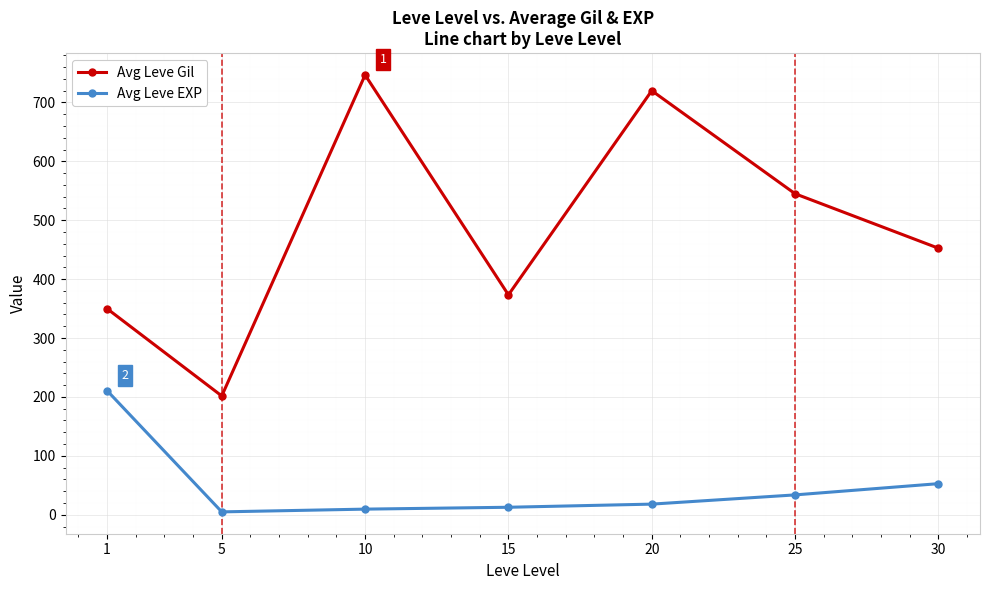

Rank the series by their maximum value, from highest to lowest.

Avg Leve Gil, Avg Leve EXP